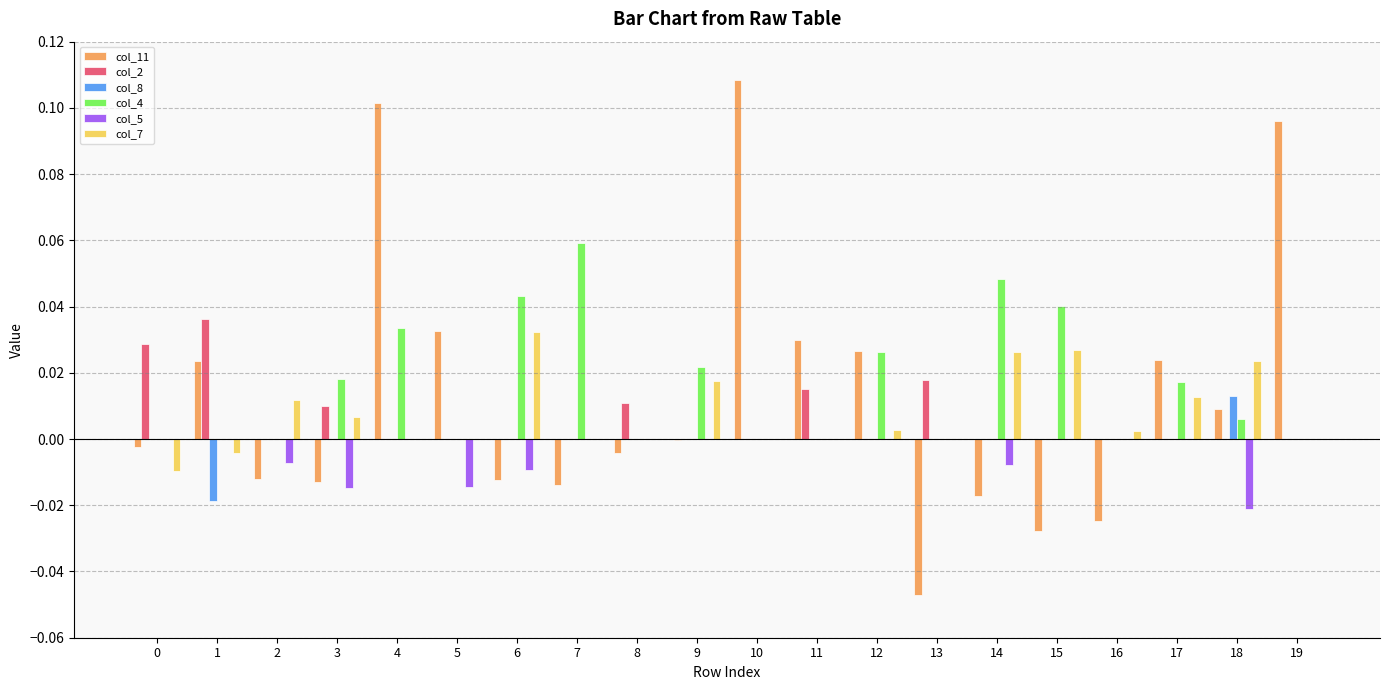

Is it true that col_7 equals 0.0 at 3?

True